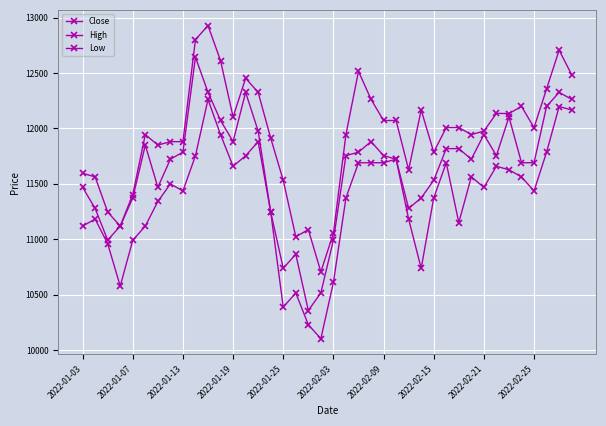

How many series are shown in this chart?

3